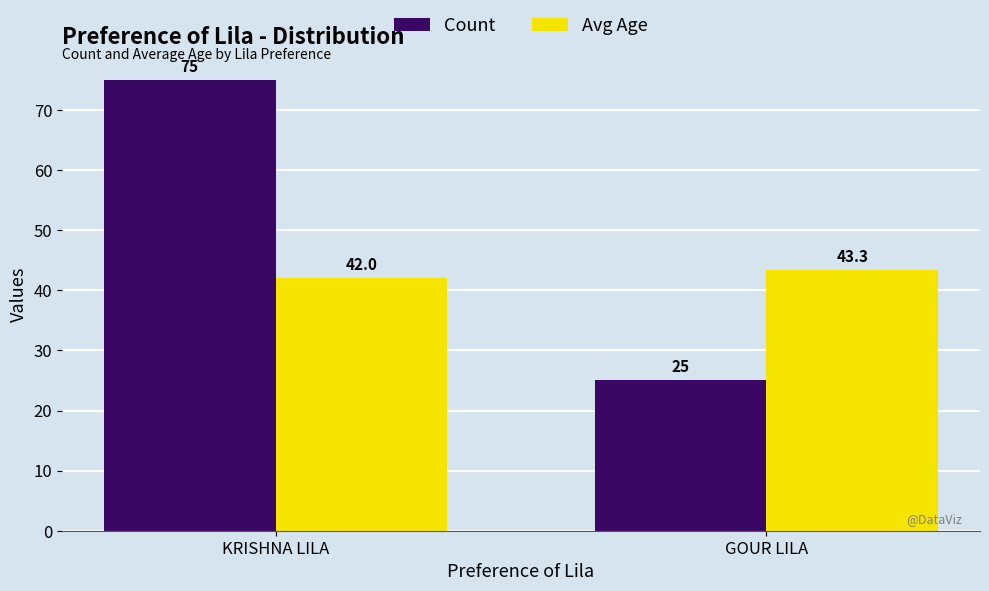

Count the Count values in the range 25 to 75.

2